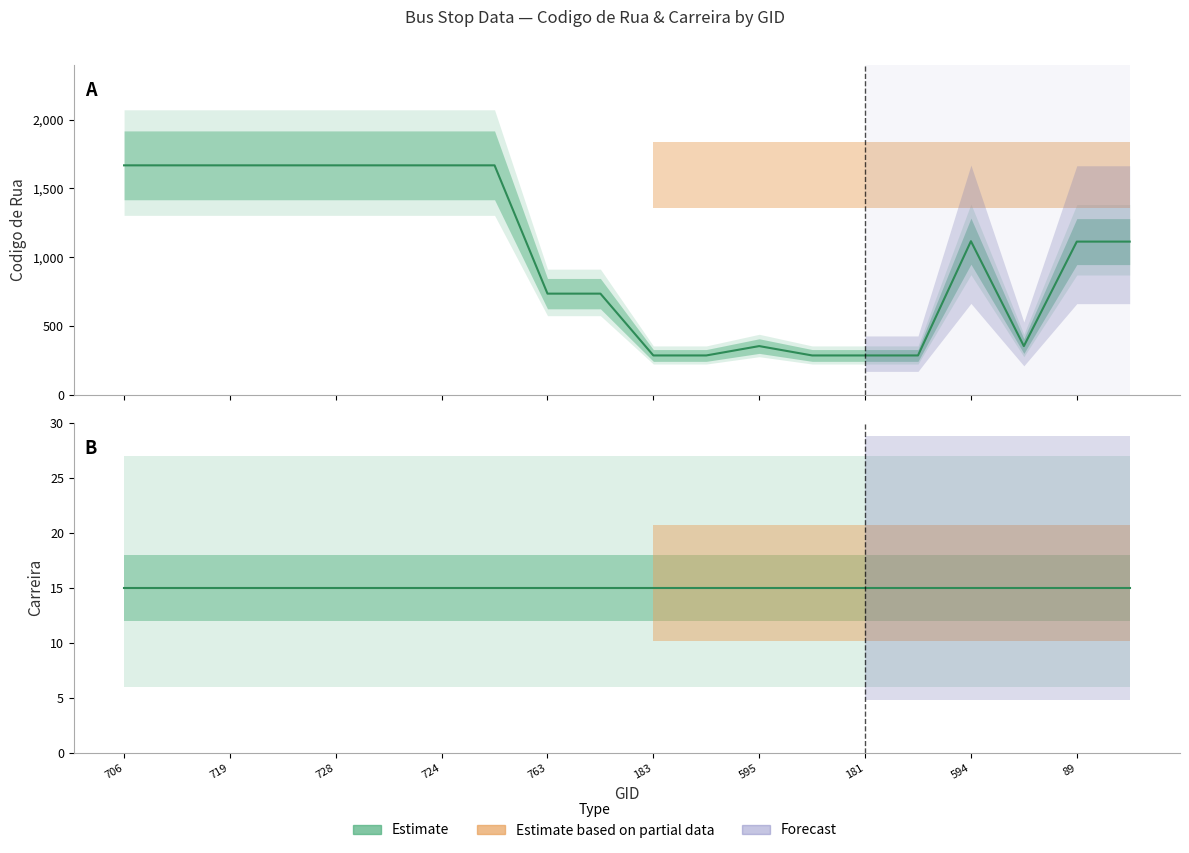

Reading left to right, what are all the values shown in this chart?

706=1667	703=1667	719=1667	718=1667	728=1667	729=1667	724=1667	129=1667	763=735	754=735	183=286	791=286	595=354	182=286	181=286	180=286	594=1116	185=354	89=1113	90=1113